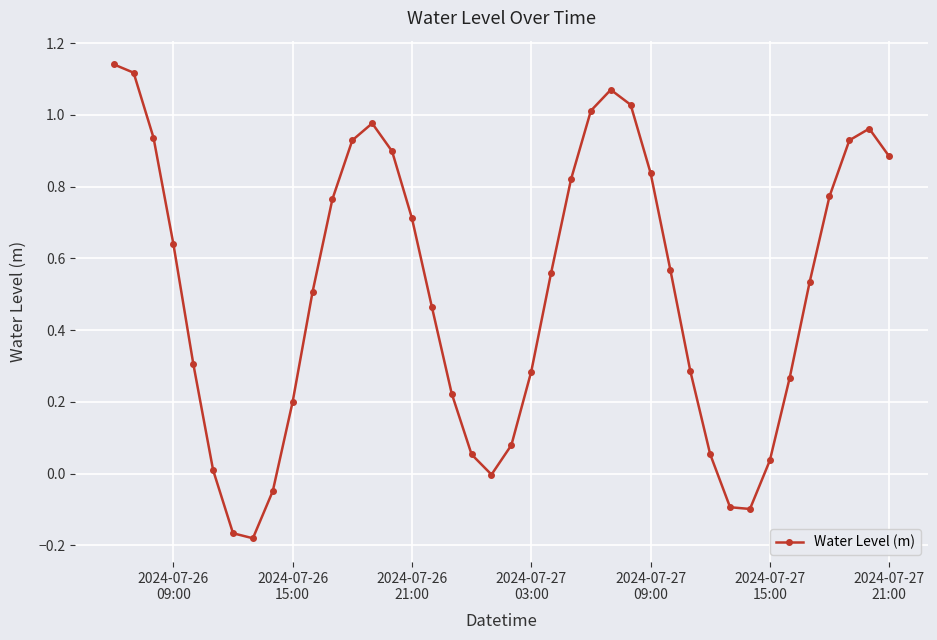

How many interior local valleys (lower than both neighbors) does the data have?

3